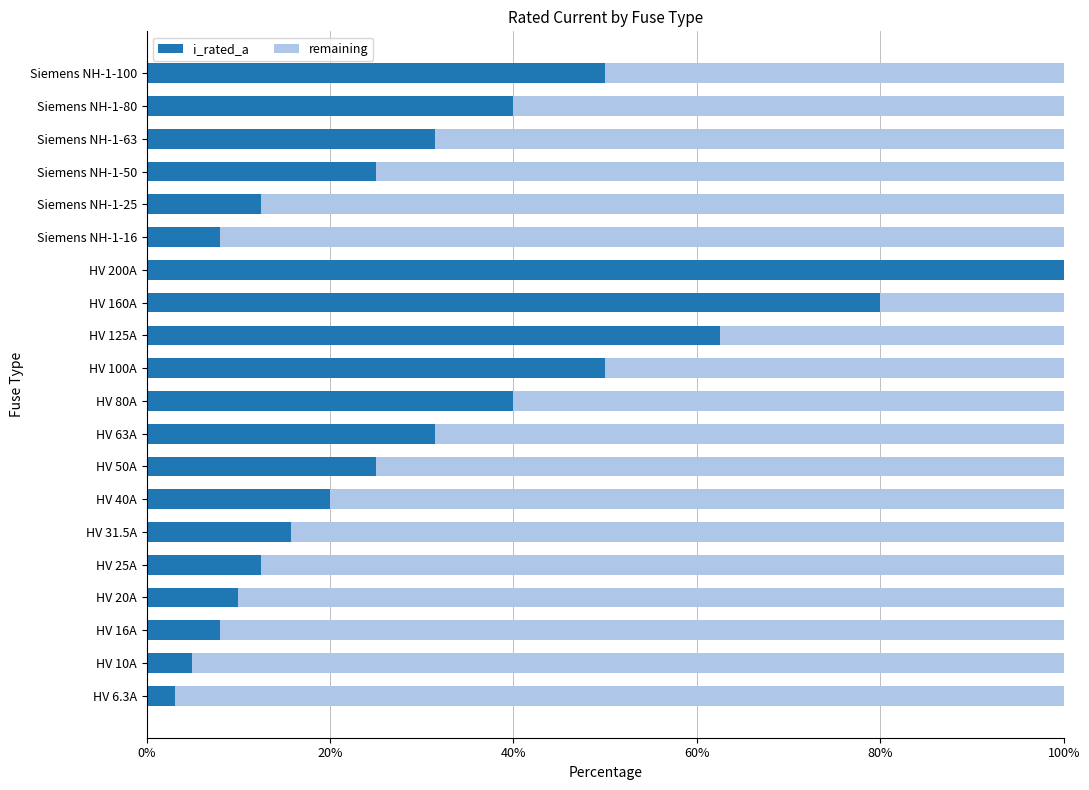

What is the sum of the i_rated_a values at HV 100A and HV 80A?

90.0